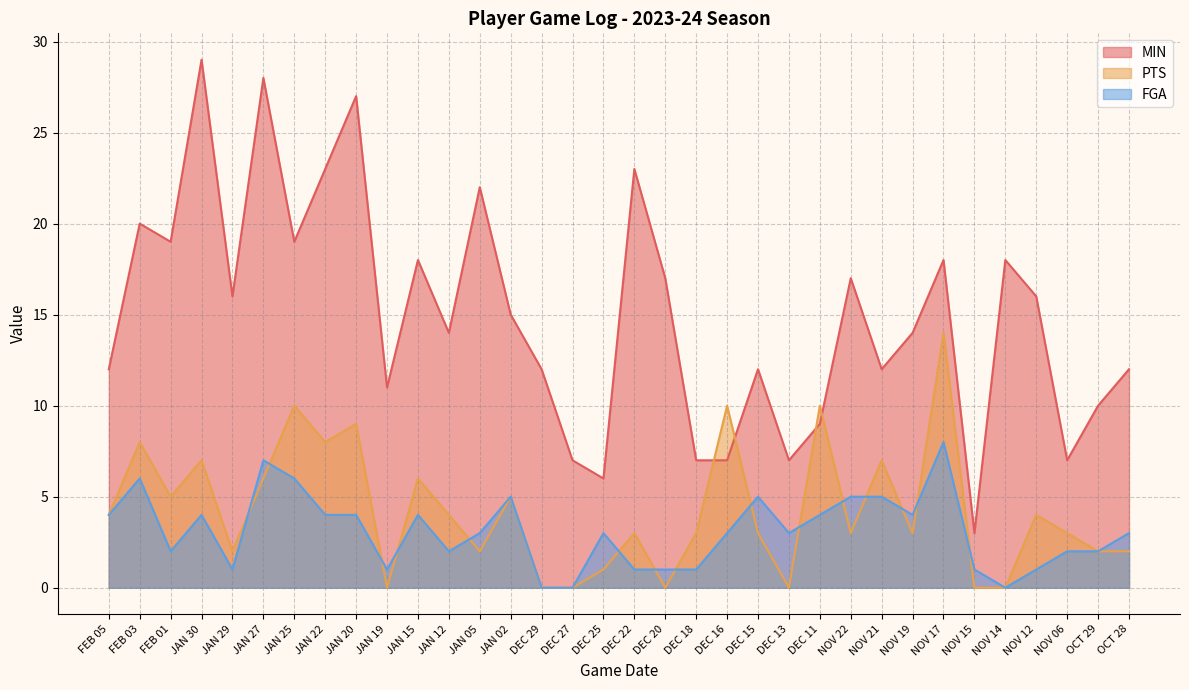

What are all the series names shown in the legend?

MIN, PTS, FGA